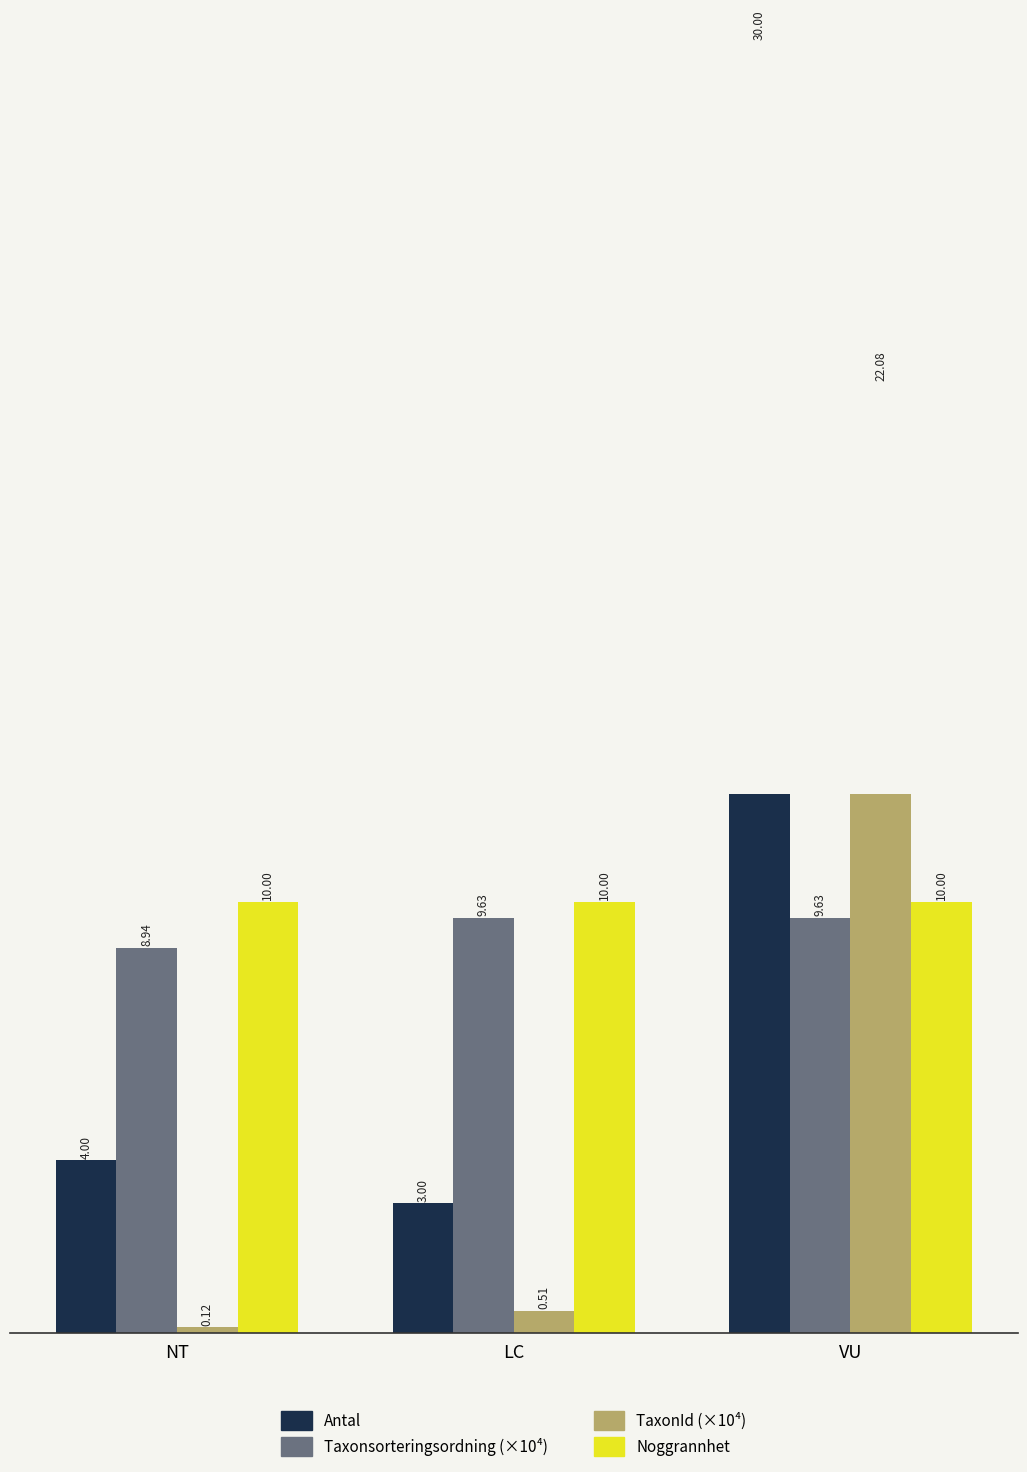

At which category is the sum across all series the highest?

VU